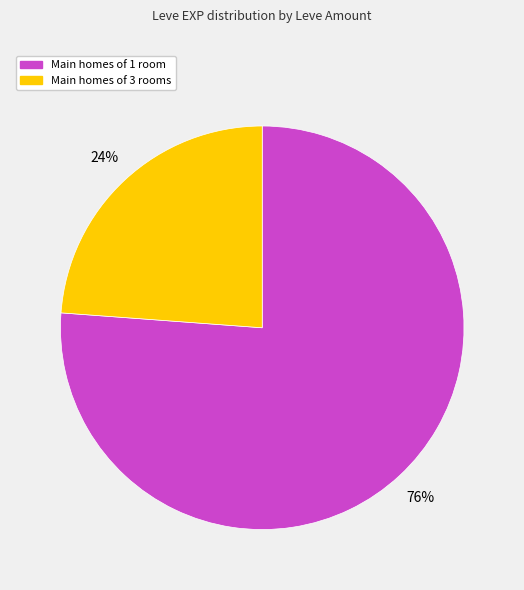

To the nearest percent, what is the difference between the largest and smallest slice percentages?

52%